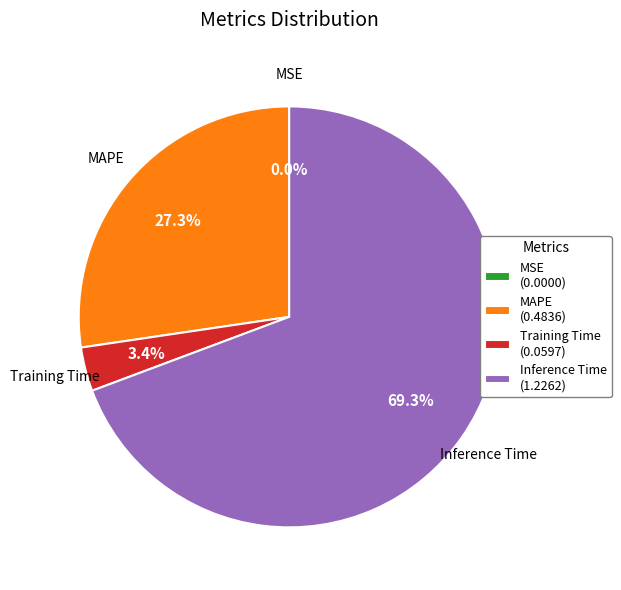

Which has a higher value, Inference Time (1.2262) or MAPE (0.4836)?

Inference Time (1.2262)